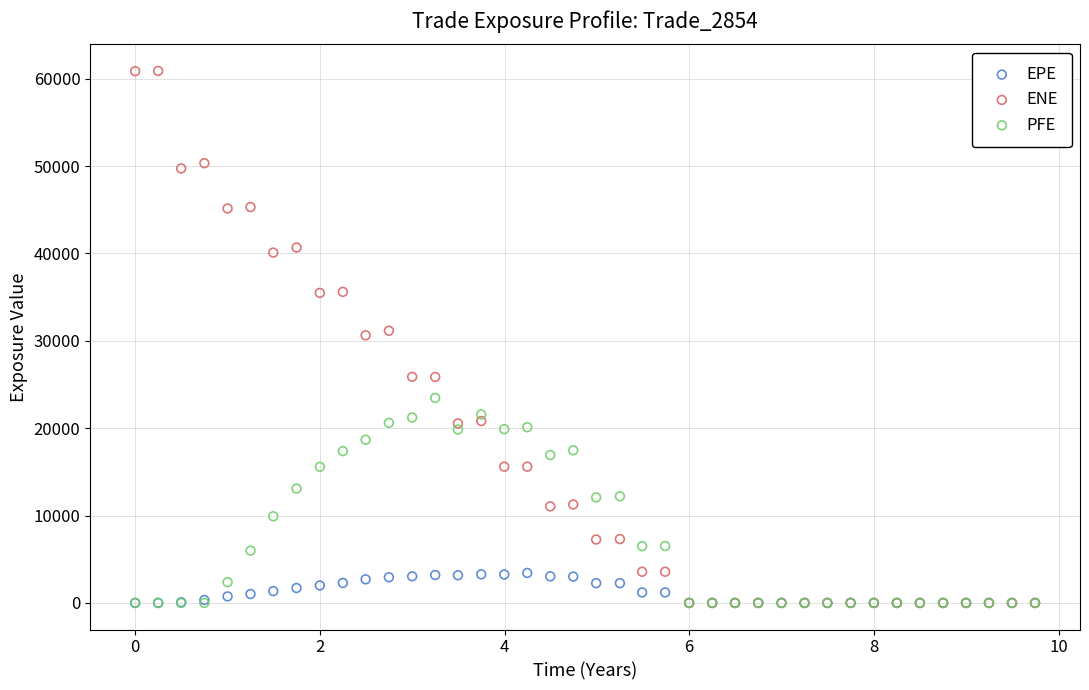

Which series has the largest Y range (max minus min)?

ENE